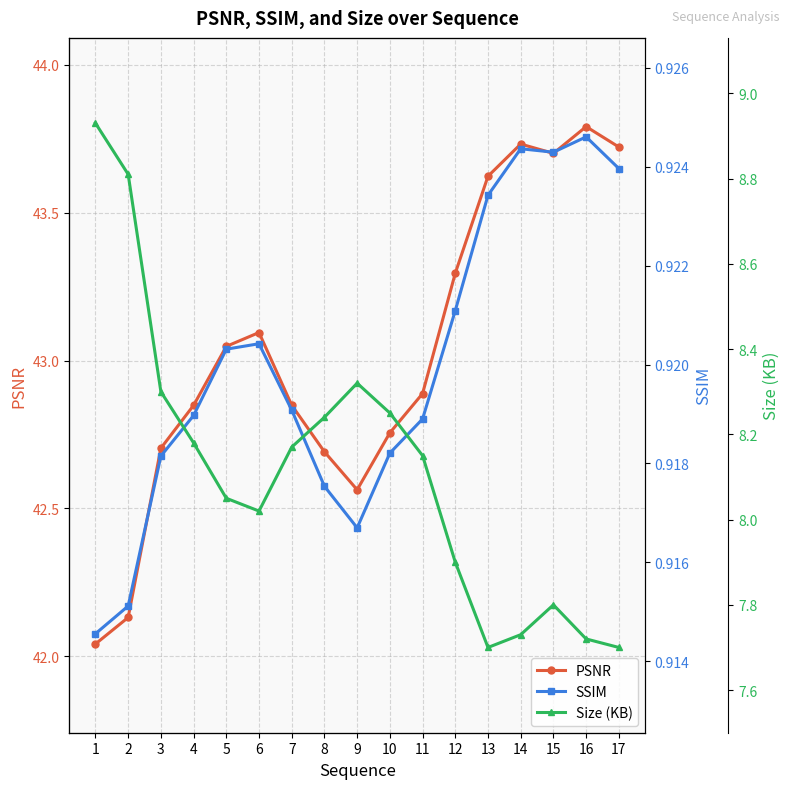

True or false: Size (KB) and PSNR intersect in this chart.

False